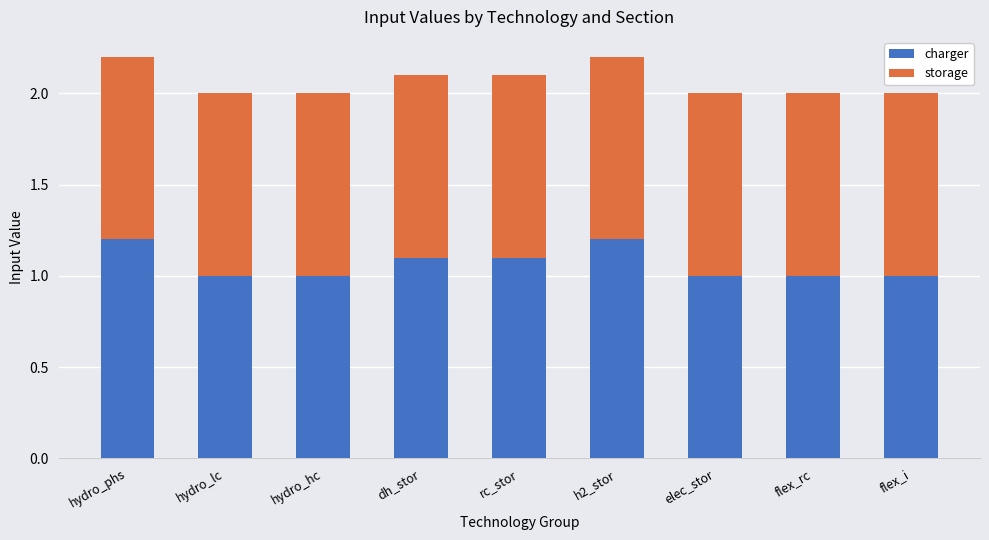

What is the total value across all series at hydro_hc?

2.0